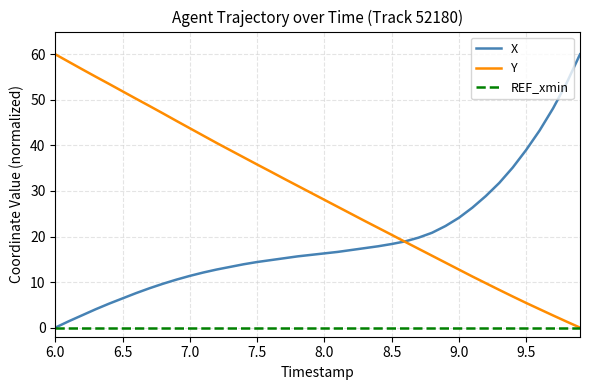

What is the greatest value displayed?

60.0